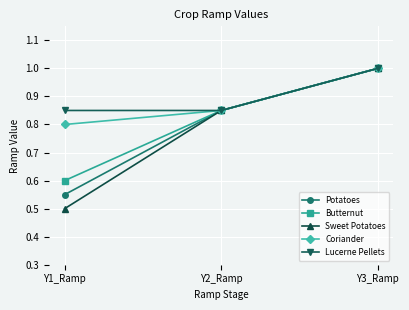

At which label is Sweet Potatoes closest to 0?

Y1_Ramp